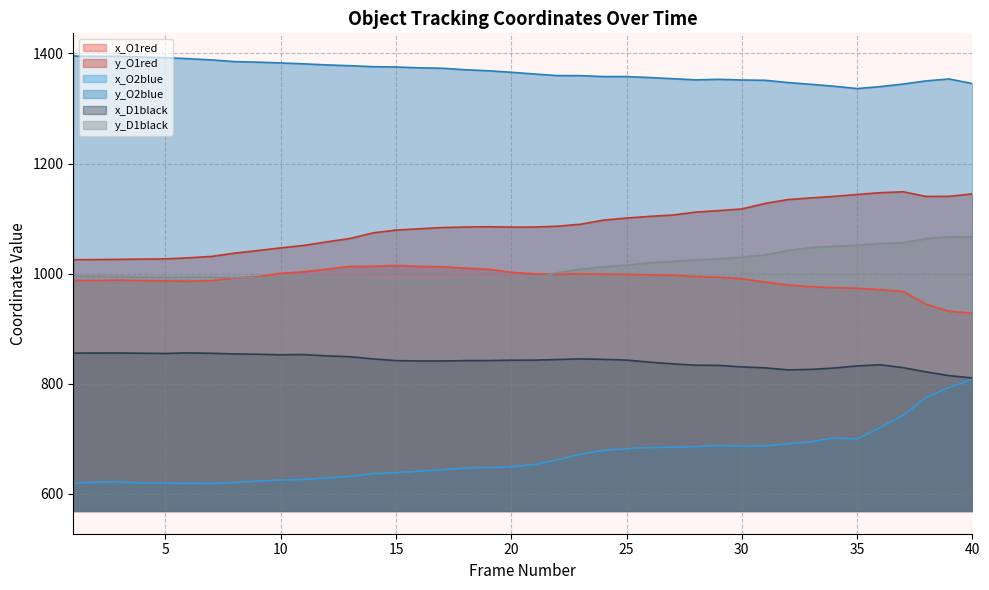

How many distinct data groups are displayed?

6